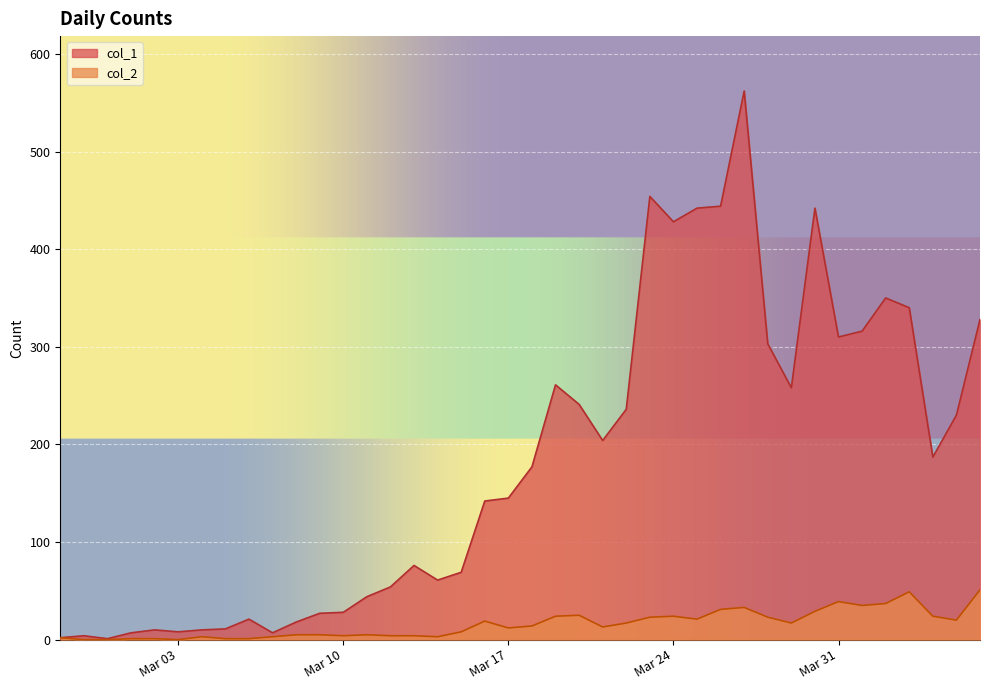

List the series in order of their overall mean, lowest first.

col_2, col_1